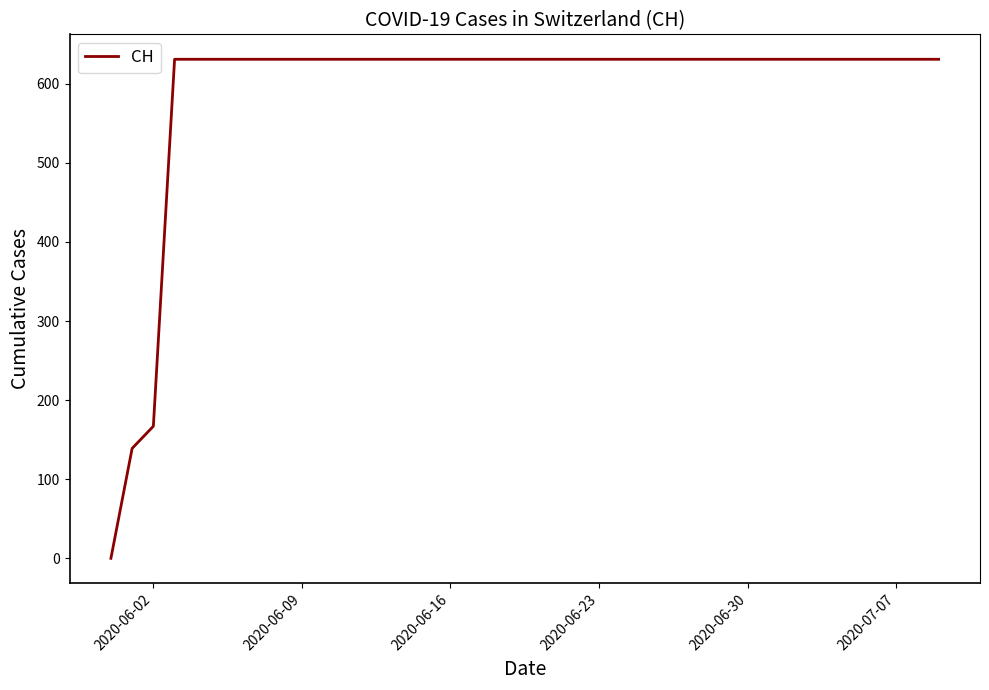

What is the difference between the maximum and minimum values?

631